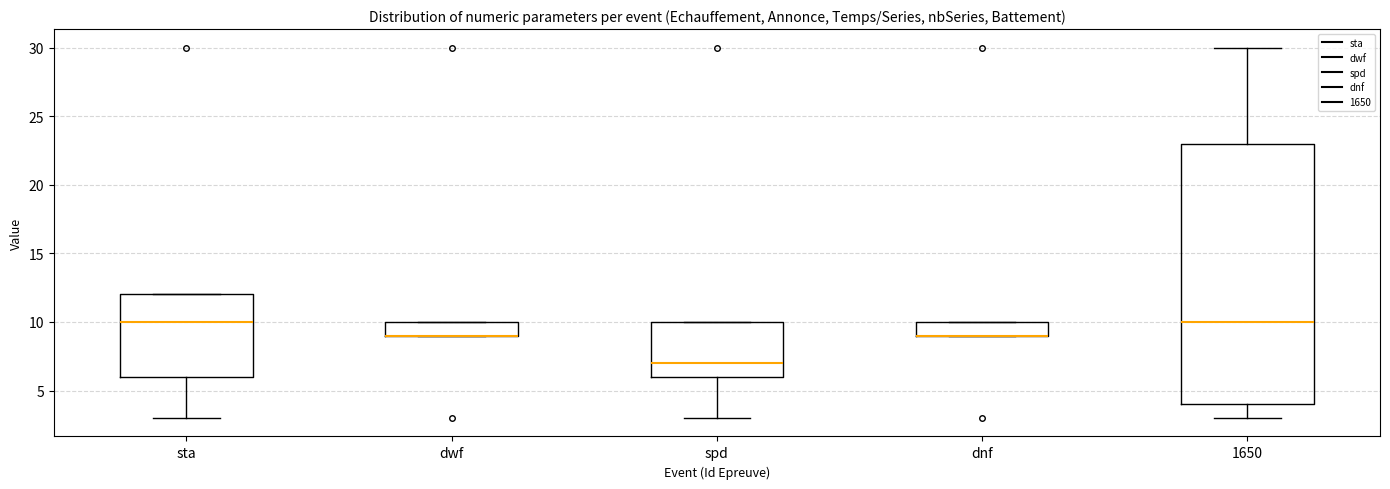

Where is the lower edge of the box for dnf on the y-axis? The values are not printed on the chart, so give them approximately, as read against the axis.

9